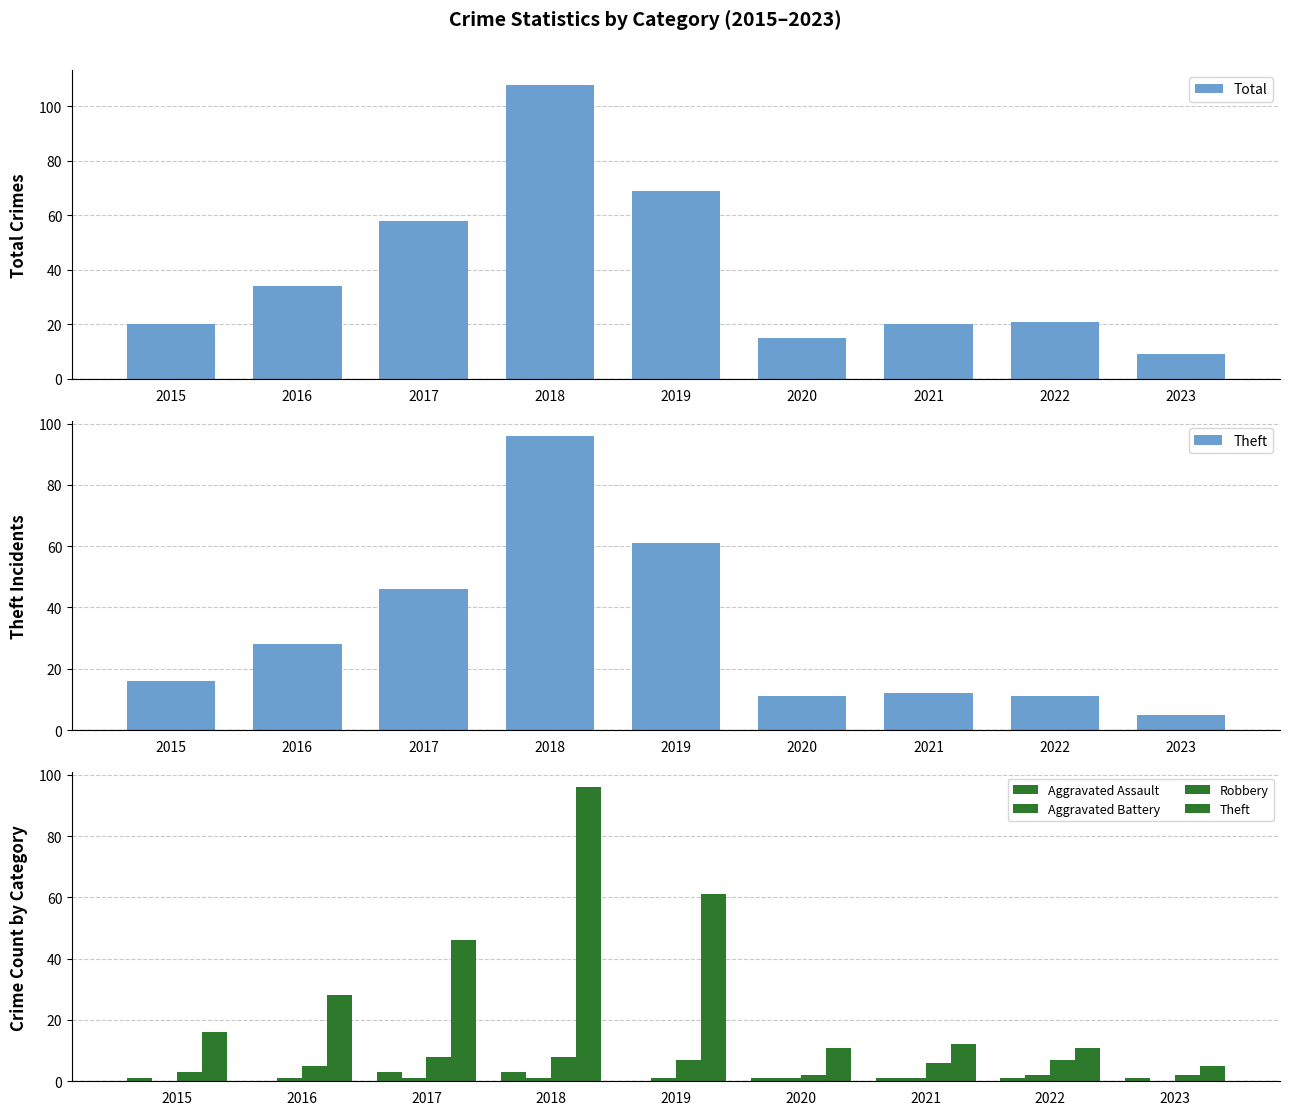

Where is Aggravated Assault nearest to the value 1?

2015